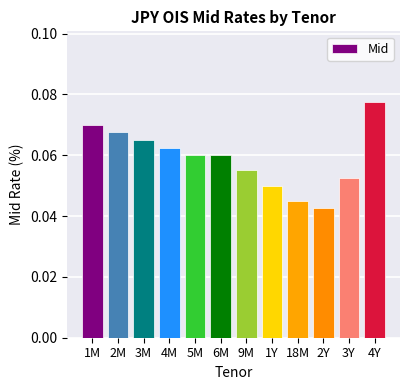

True or false: the data shows 0.0 at 2M.

False